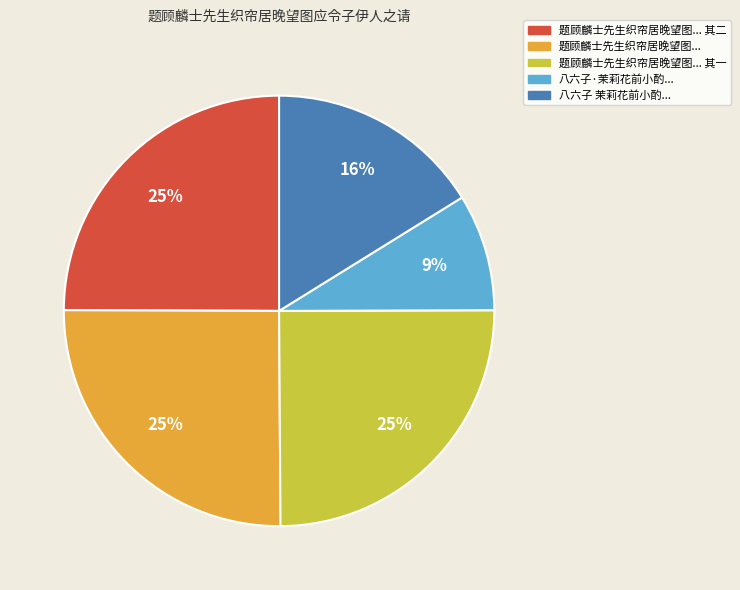

Is there any slice that represents more than half of the pie?

No